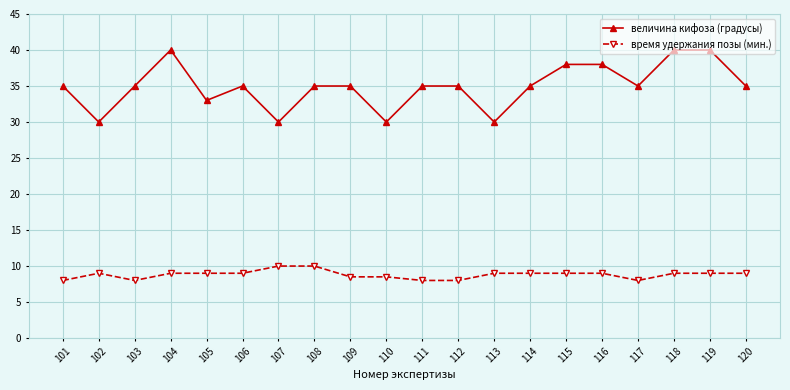

True or false: время удержания позы (мин.) and величина кифоза (градусы) cross at least once.

False